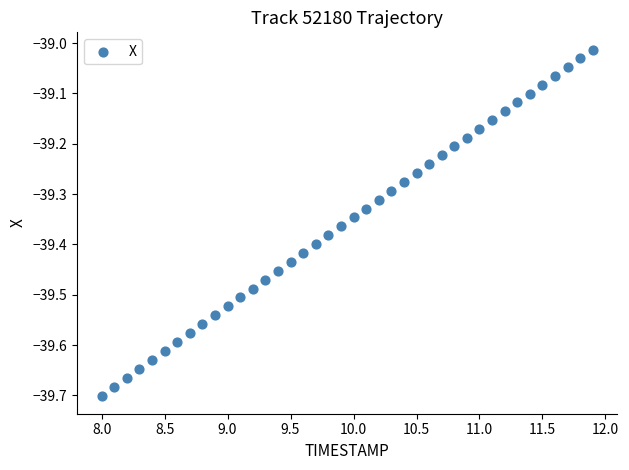

What is the range of X values (max minus min)?

3.9